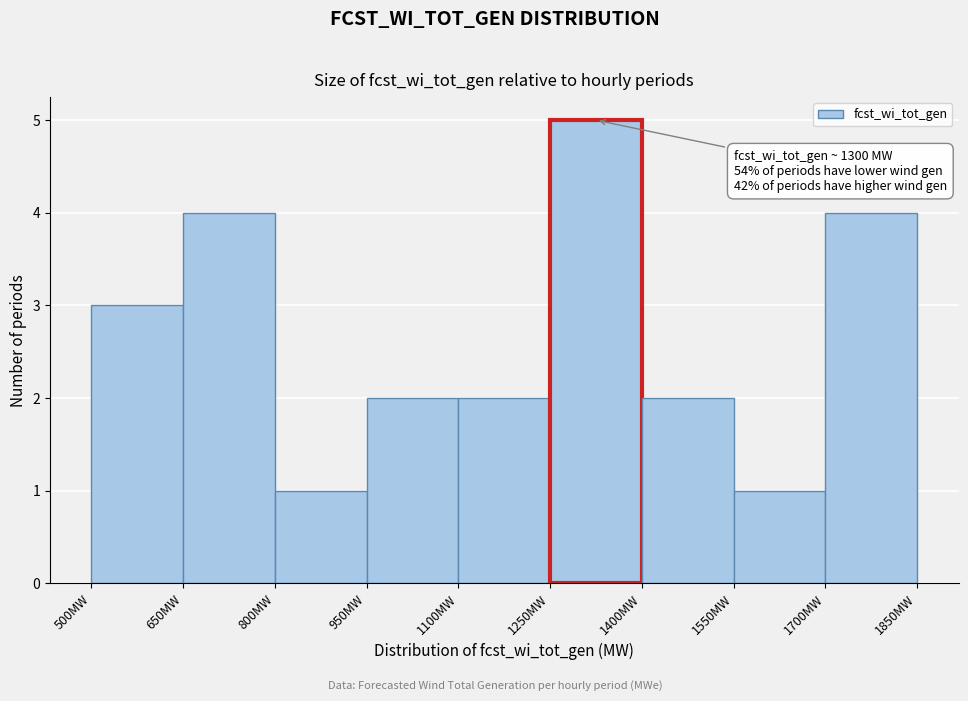

Which range on the x-axis has the tallest bar?

1250 to 1400